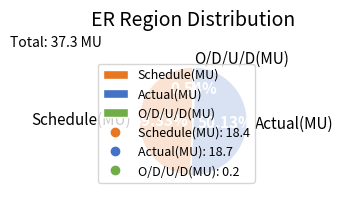

Does Schedule(MU) represent more than half of the total?

No